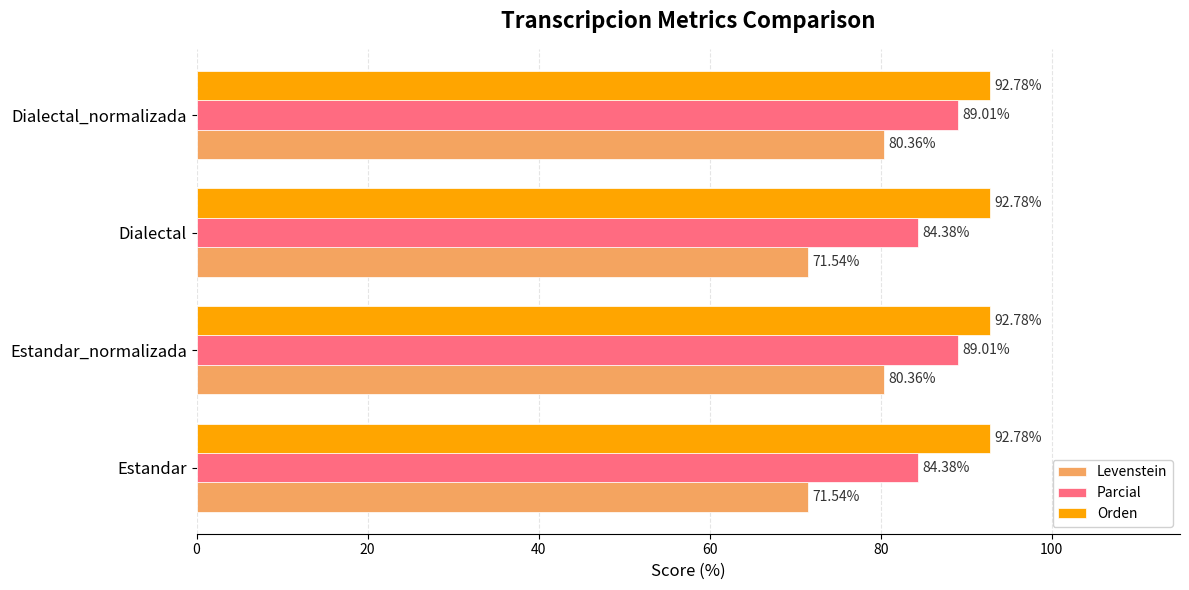

What is the sum of the Parcial values at Estandar and Dialectal?

168.8